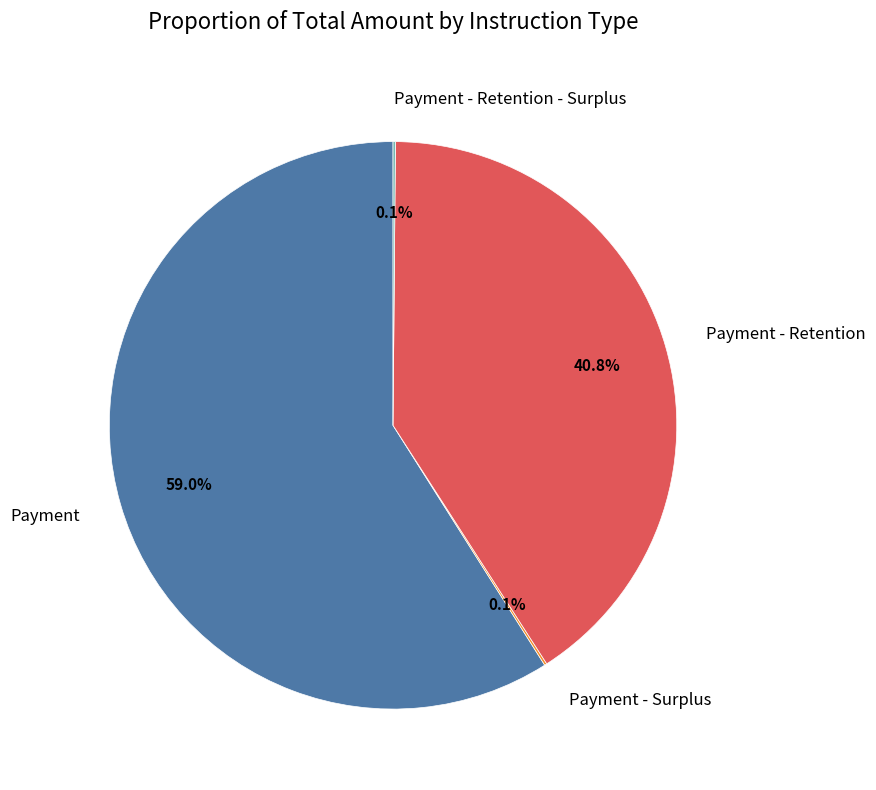

To the nearest percent, what portion does Payment represent?

59%